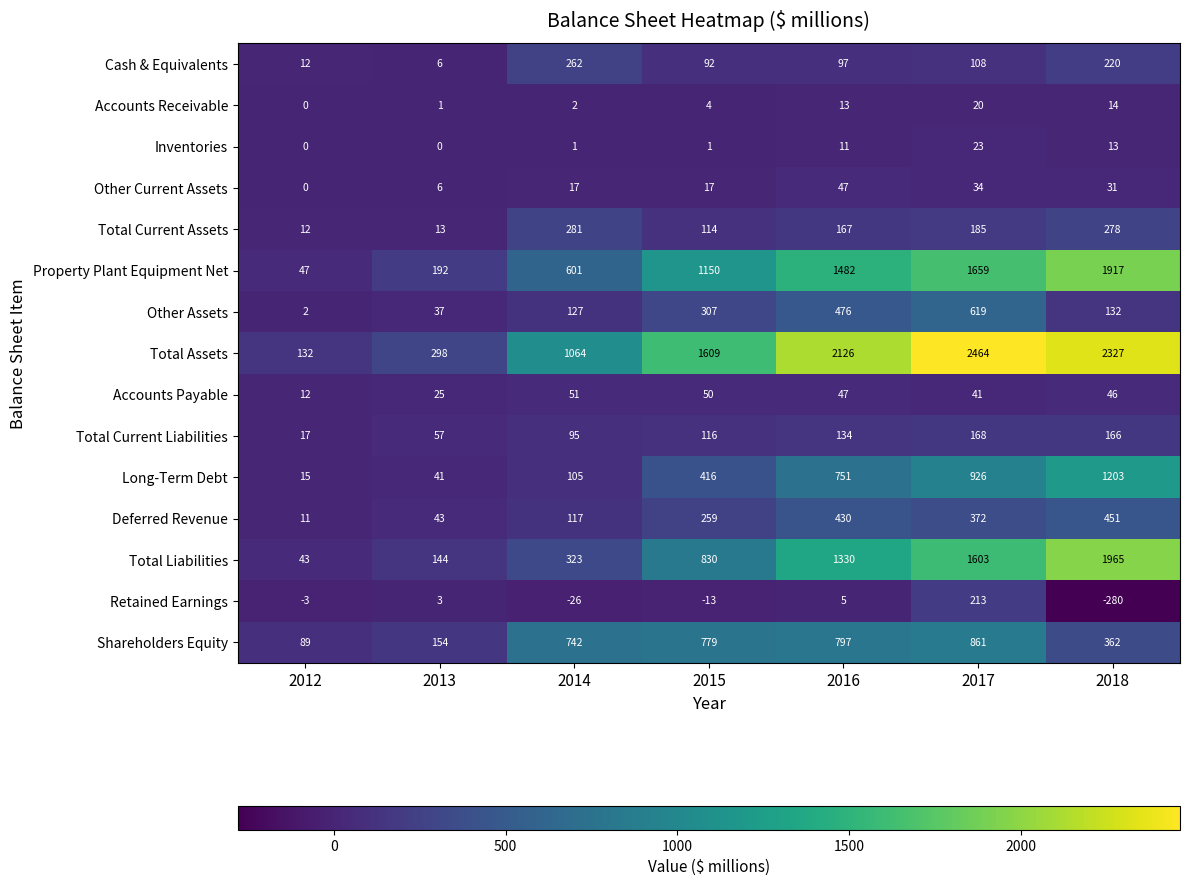

Where does the Total Current Assets series first go above 167?

2014